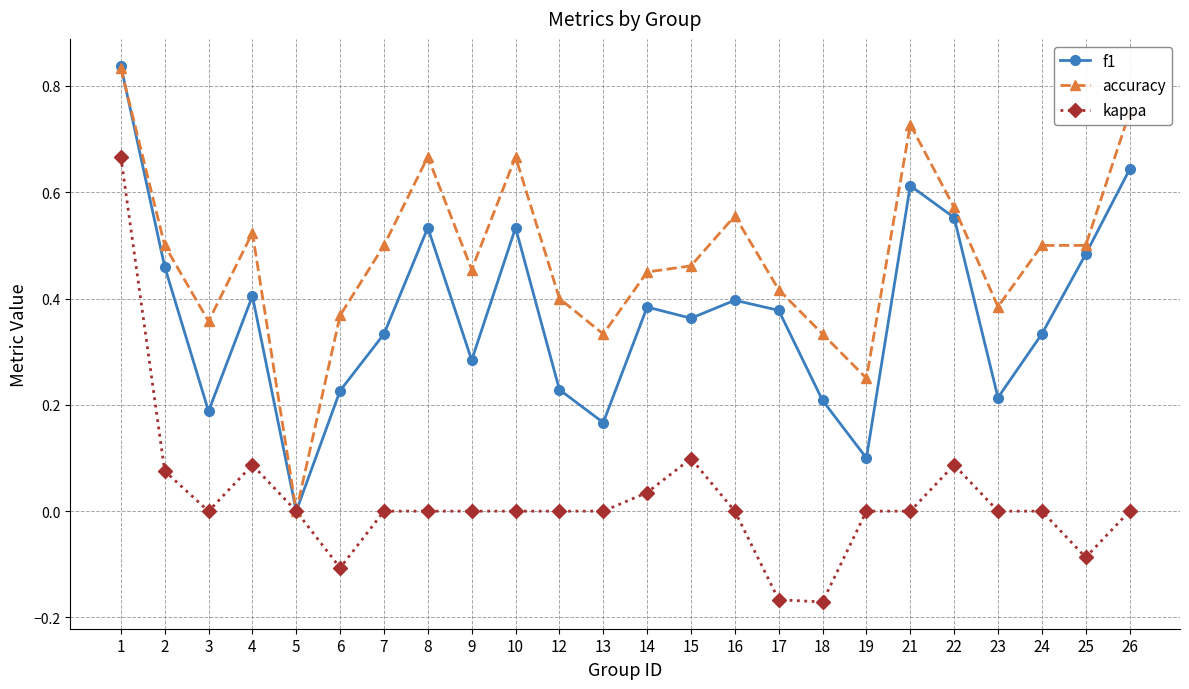

Is it true that accuracy equals 0.3 at 7?

False